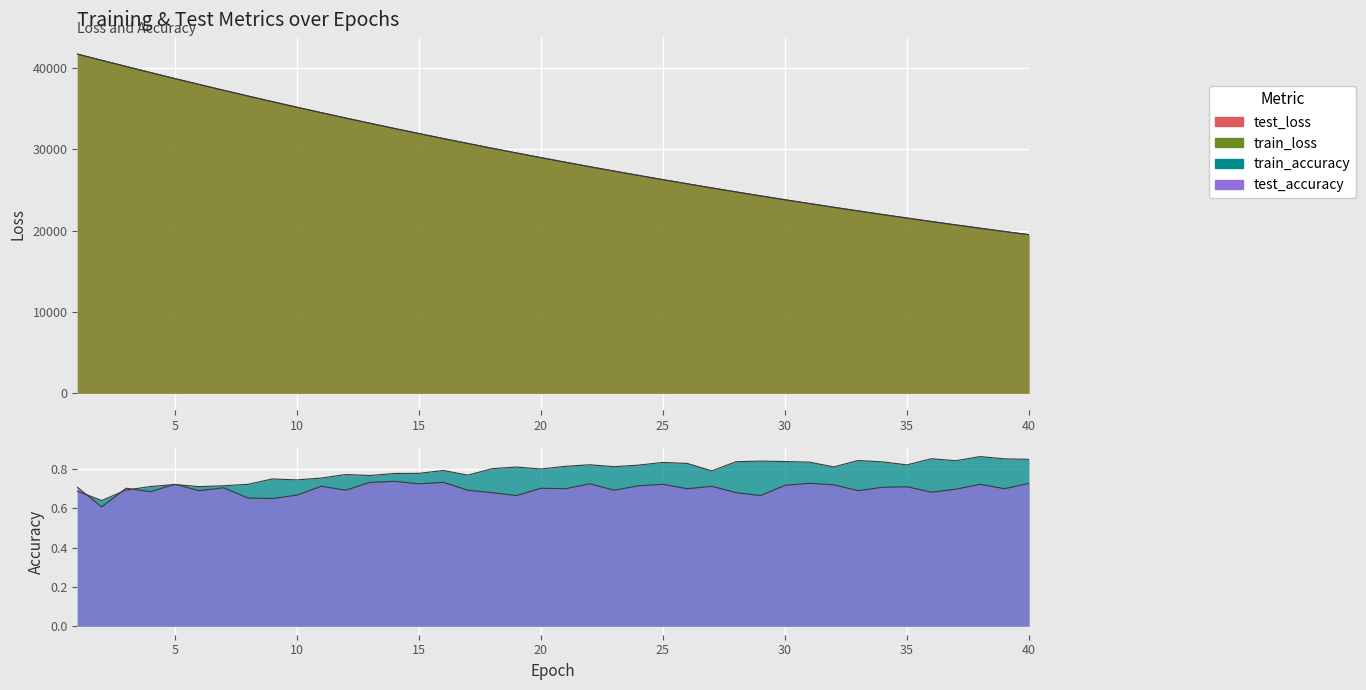

True or false: train_accuracy and test_loss intersect in this chart.

False